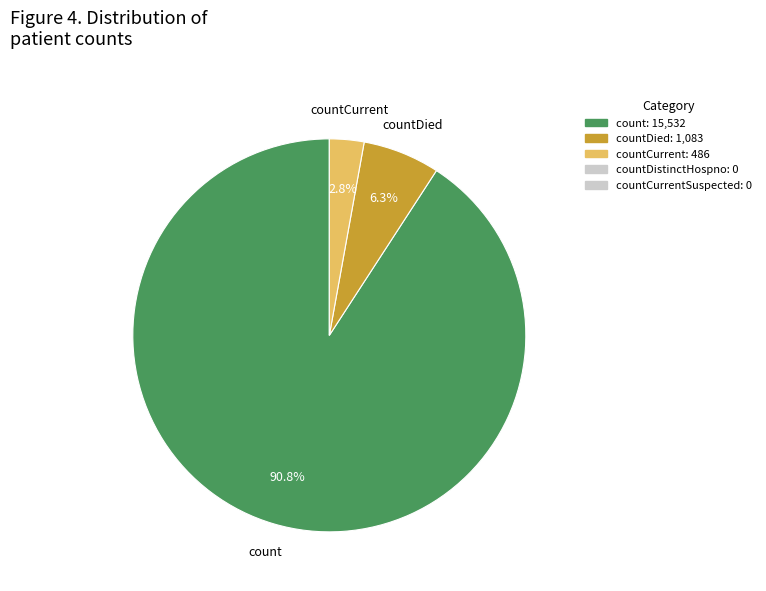

How many segments does this pie chart have?

3